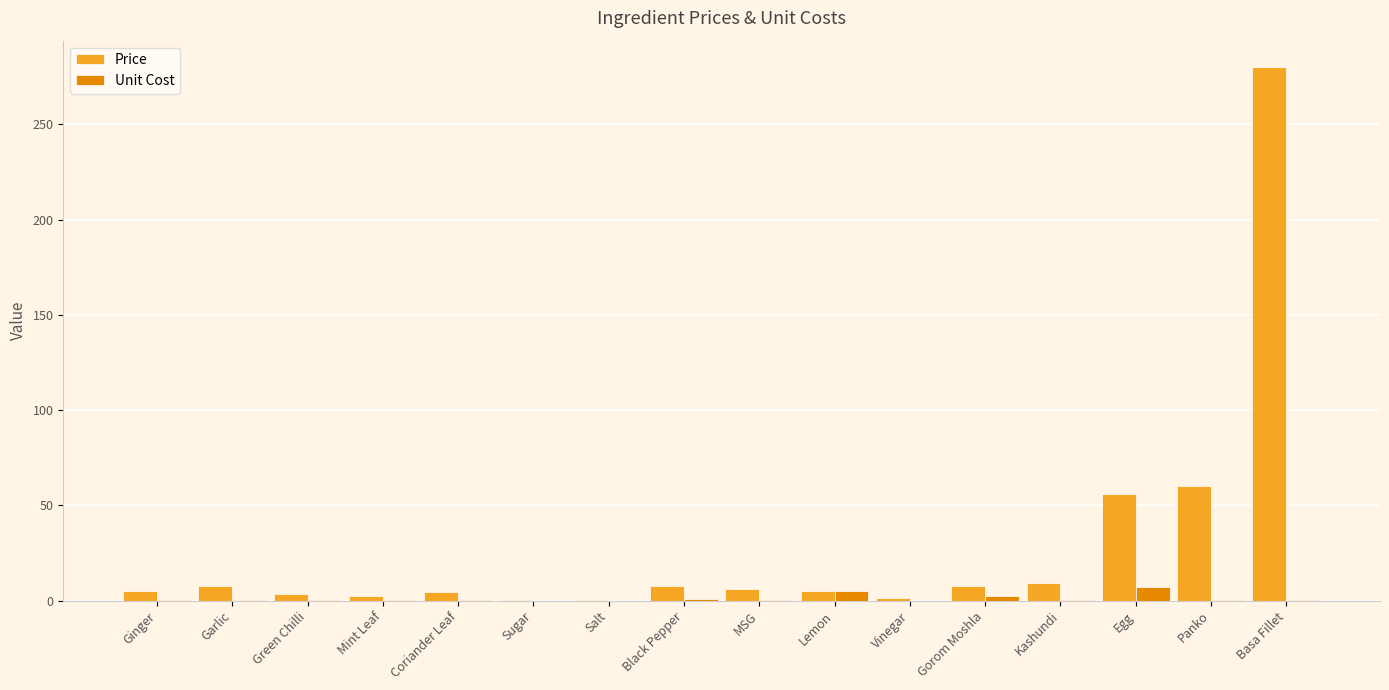

Which series has the largest total across all categories?

Price